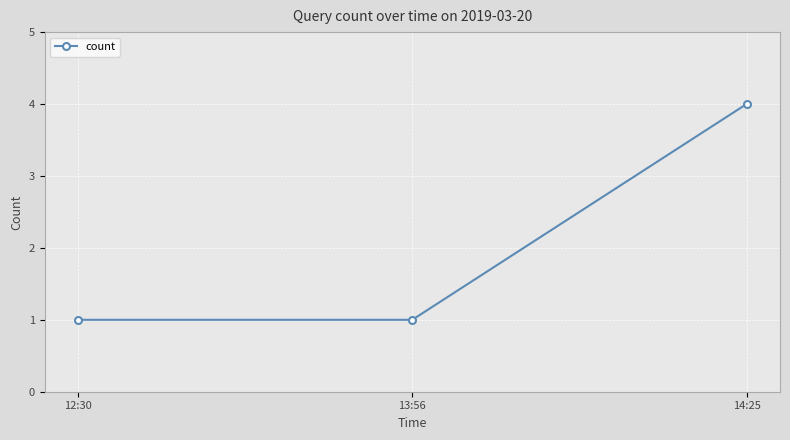

Is it true that the value at 12:30 is 0?

False